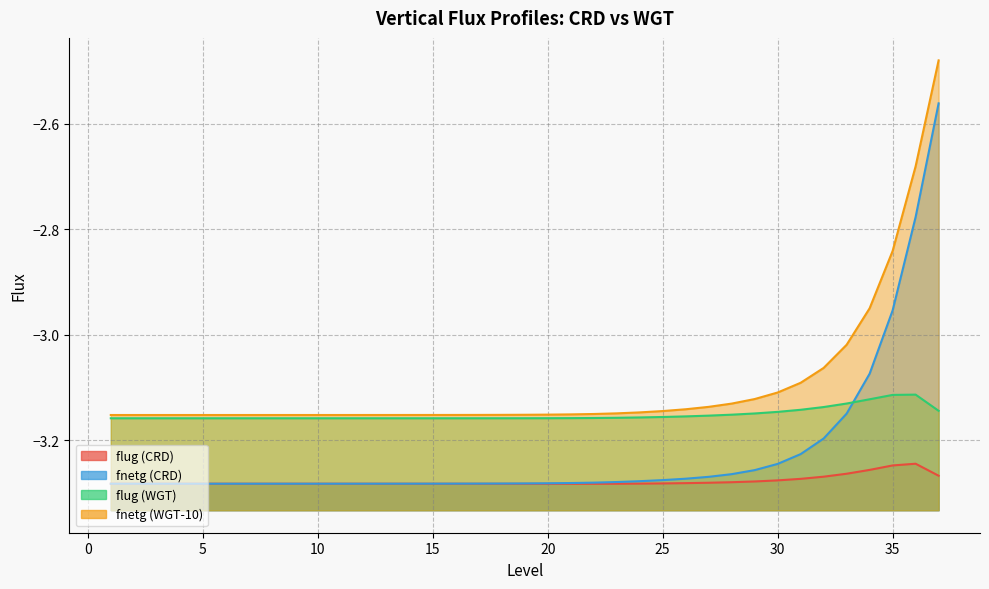

Between which two adjacent categories do flug (WGT) and fnetg (CRD) first intersect?

33 and 34